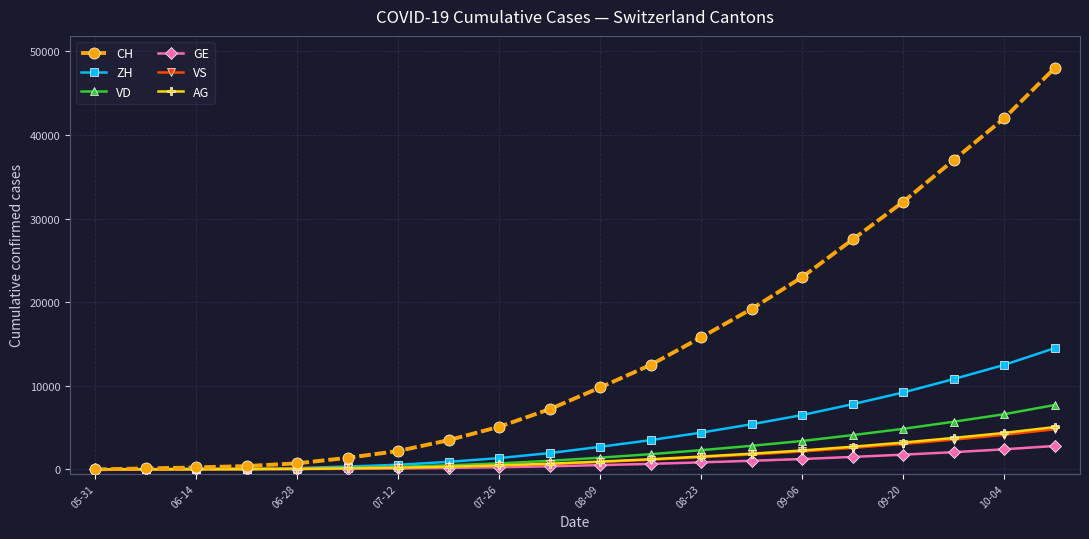

At how many categories does at least one series exceed 32583?

3